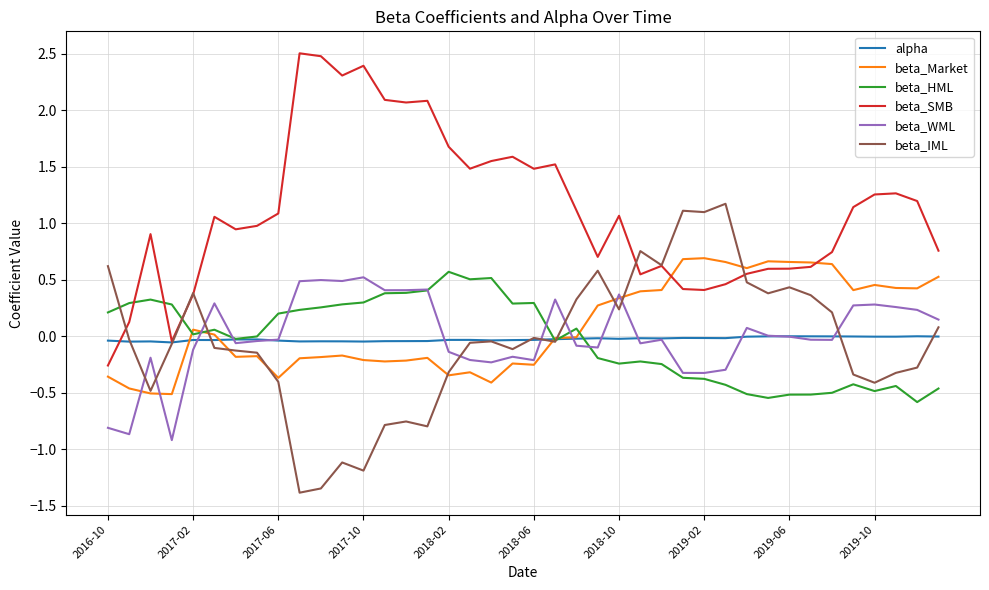

After their last crossing, which series has the higher values: beta_HML or beta_SMB?

beta_SMB